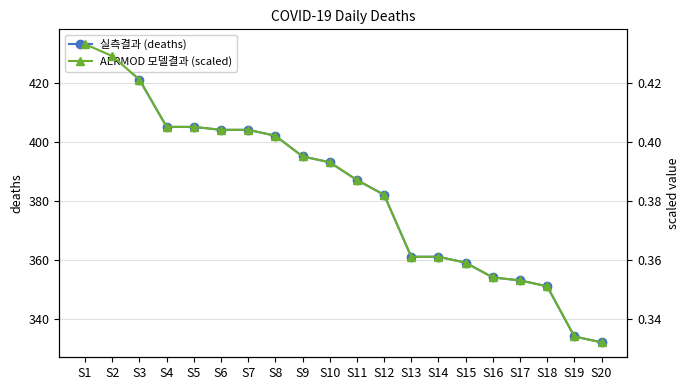

What is the difference between the highest and lowest values at S5?

404.6